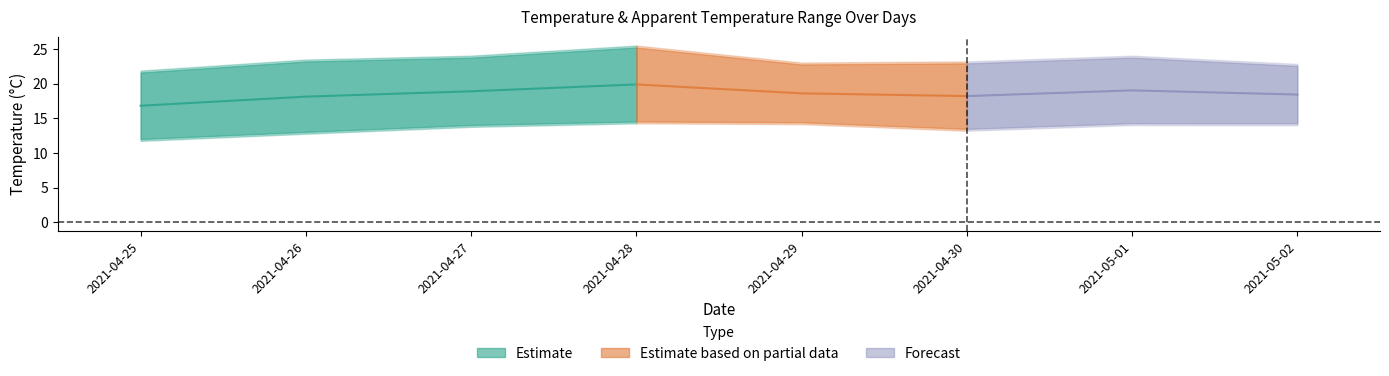

True or false: temperatureLow has a value of 14.0 at 6.

True